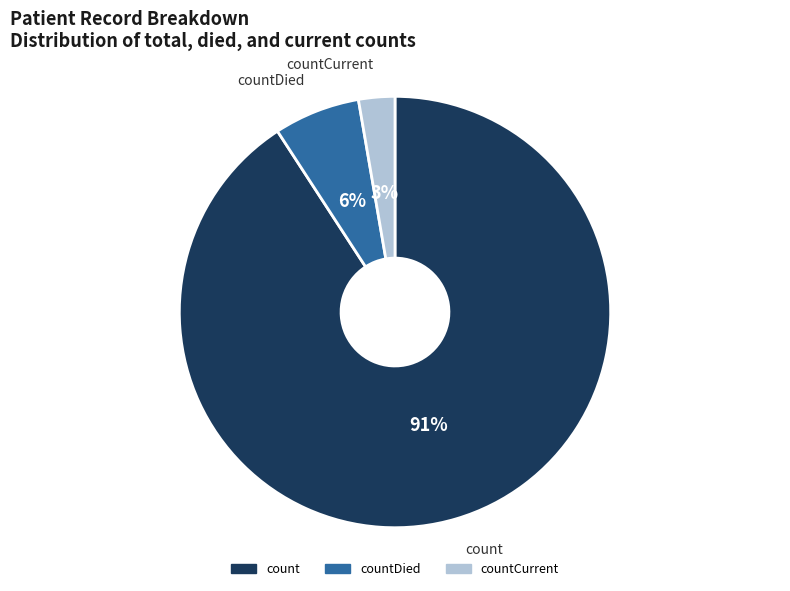

Between countDied and count, which is larger?

count